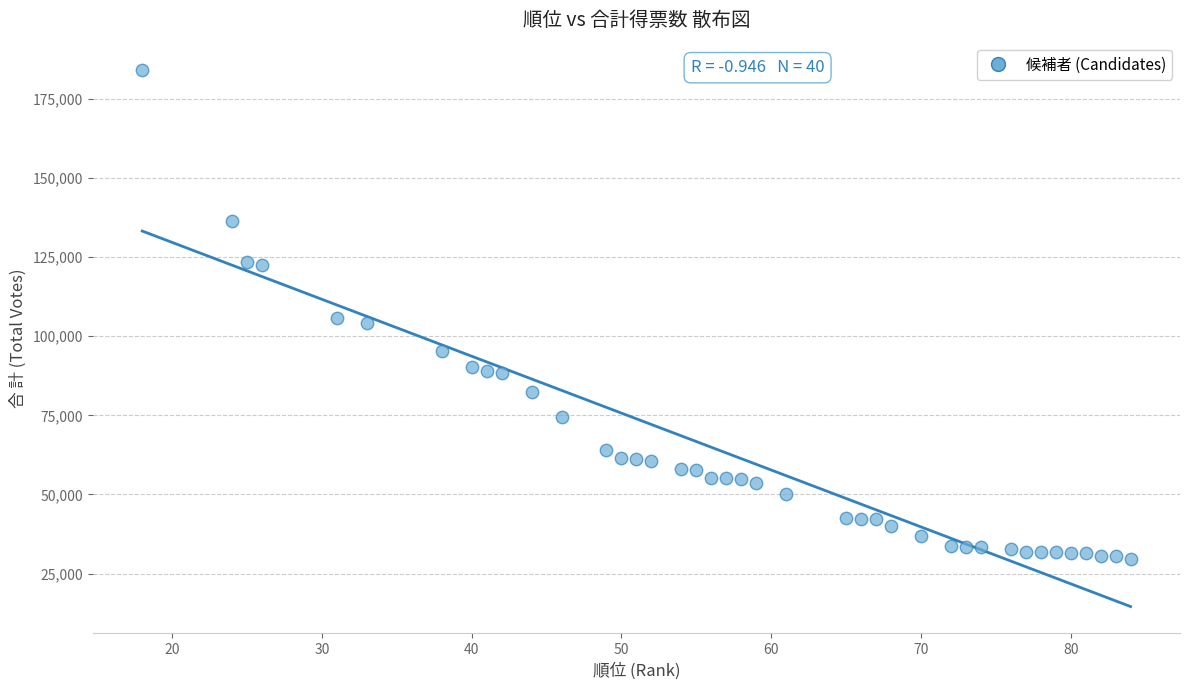

What is the range of Y values (max minus min)?

154687